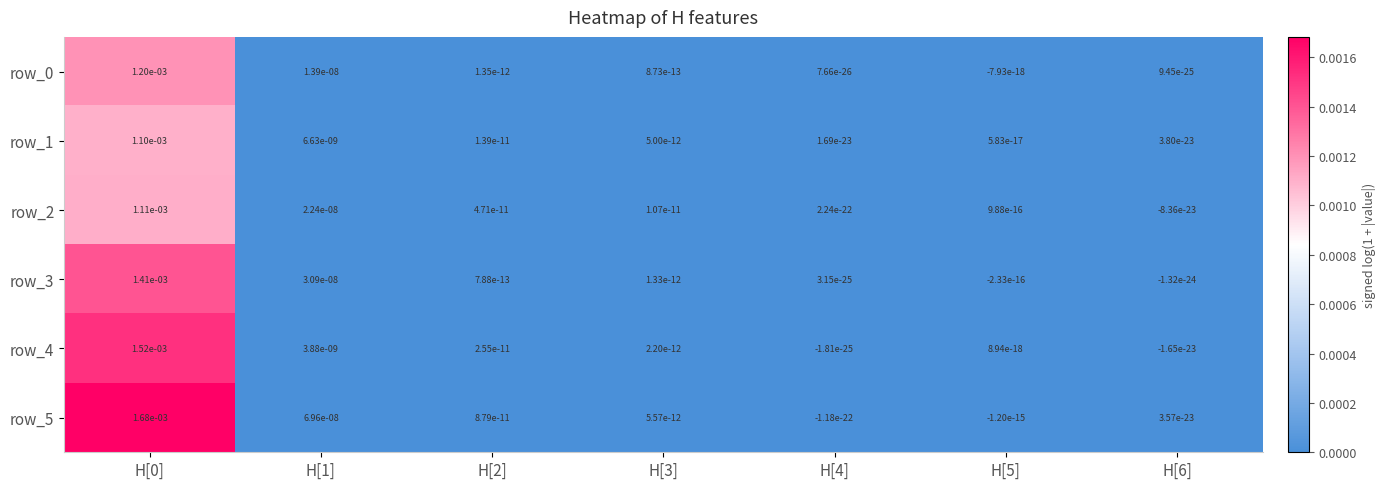

Is the value of row_3 at H[0] greater than the value of row_5 at H[0]?

No